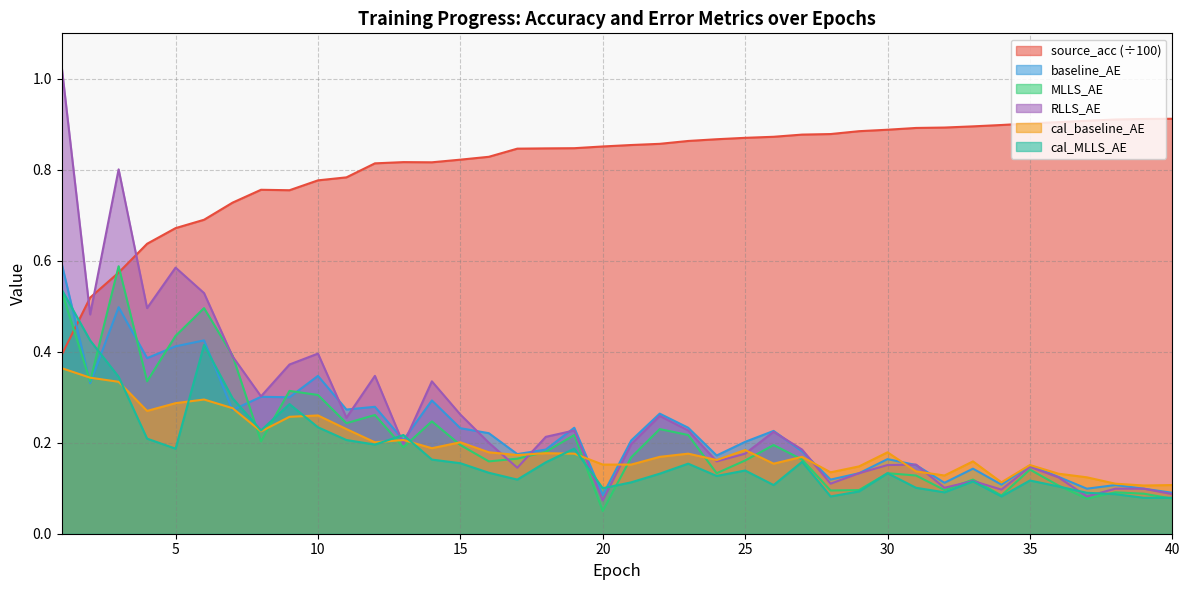

Rank the series at 27 from lowest to highest value.

cal_MLLS_AE, MLLS_AE, cal_baseline_AE, baseline_AE, RLLS_AE, source_acc